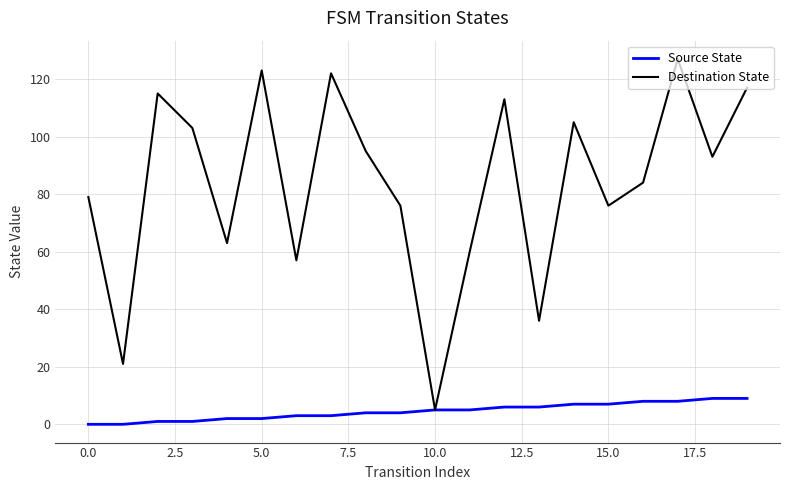

Count the number of categories in the chart.

20